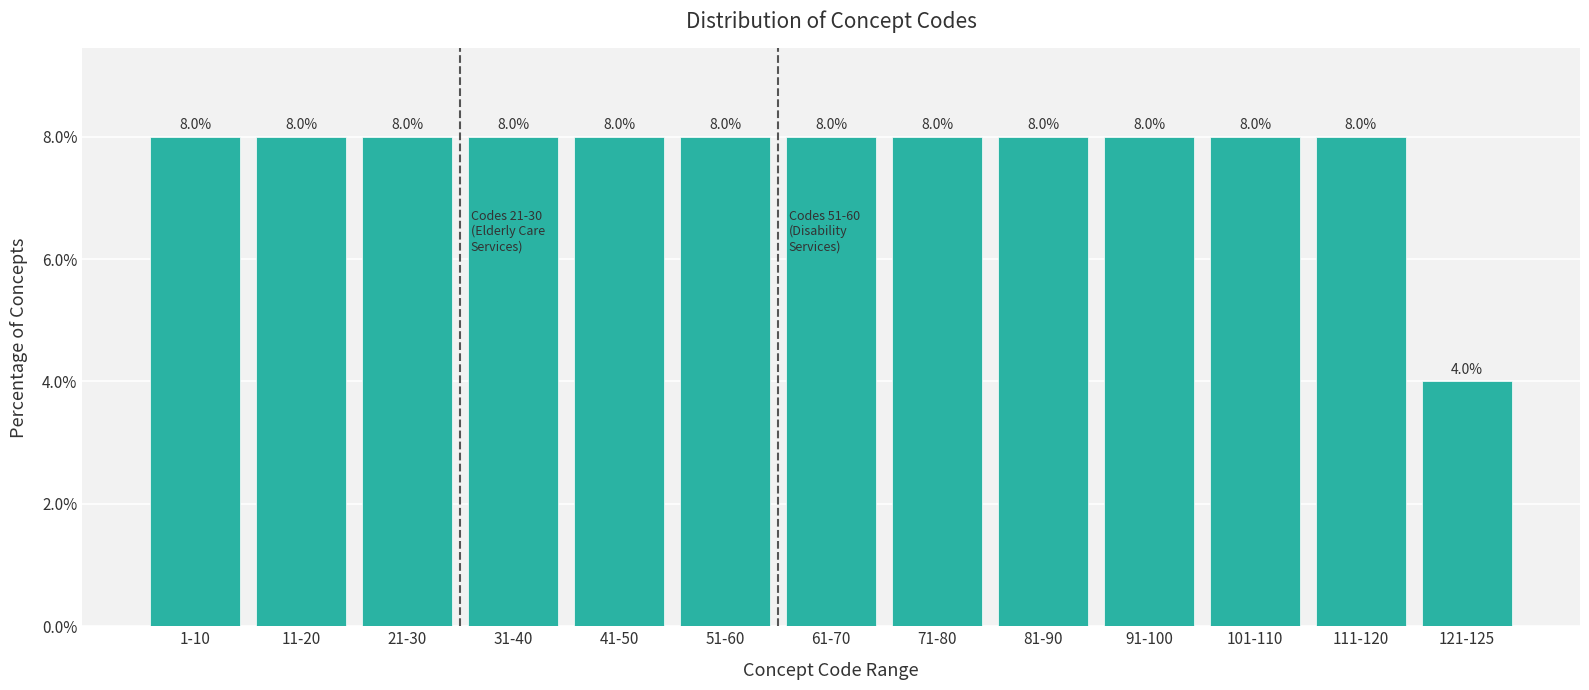

Reading right to left, transcribe all the data shown in this chart.

4	8	8	8	8	8	8	8	8	8	8	8	8